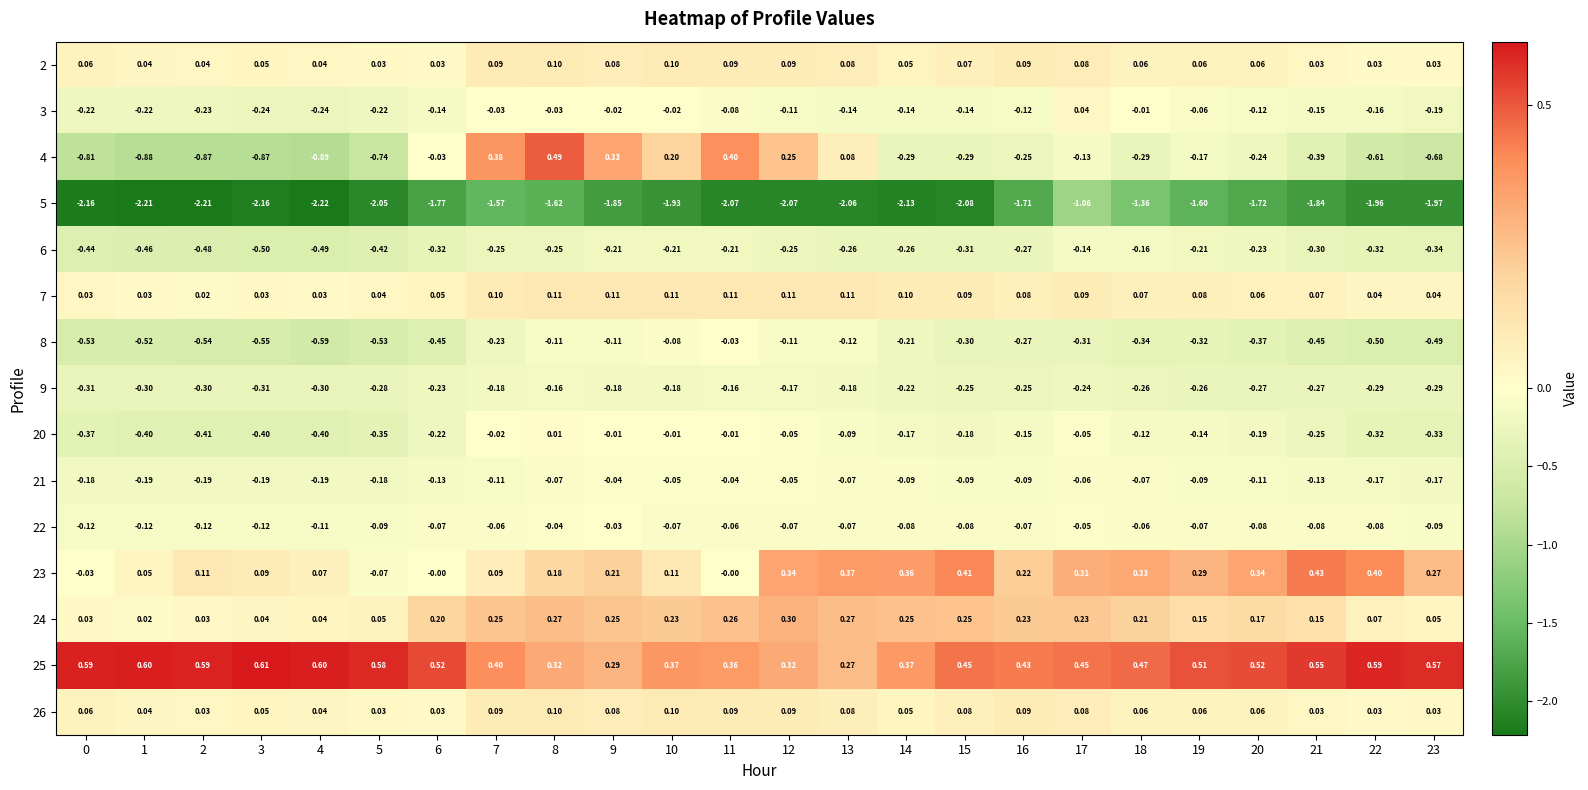

Is the value of 25 at 21 greater than the value of 22 at 11?

Yes